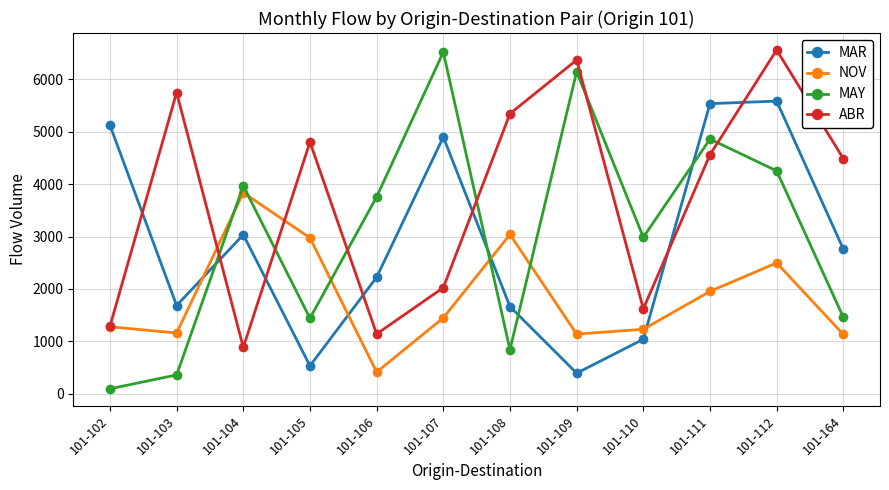

Which series ends up on top after the final intersection of NOV and ABR?

ABR